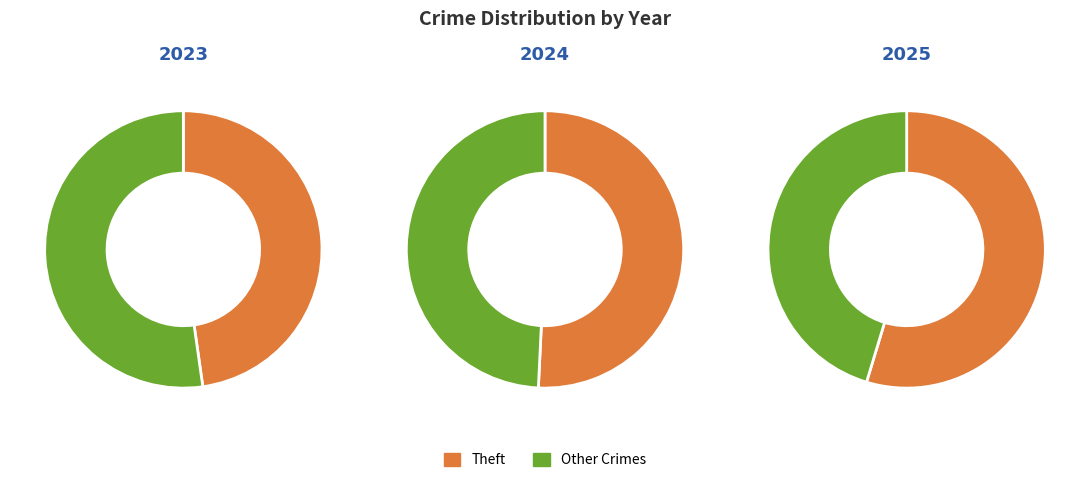

Is it true that Robbery is 15% of the pie?

False